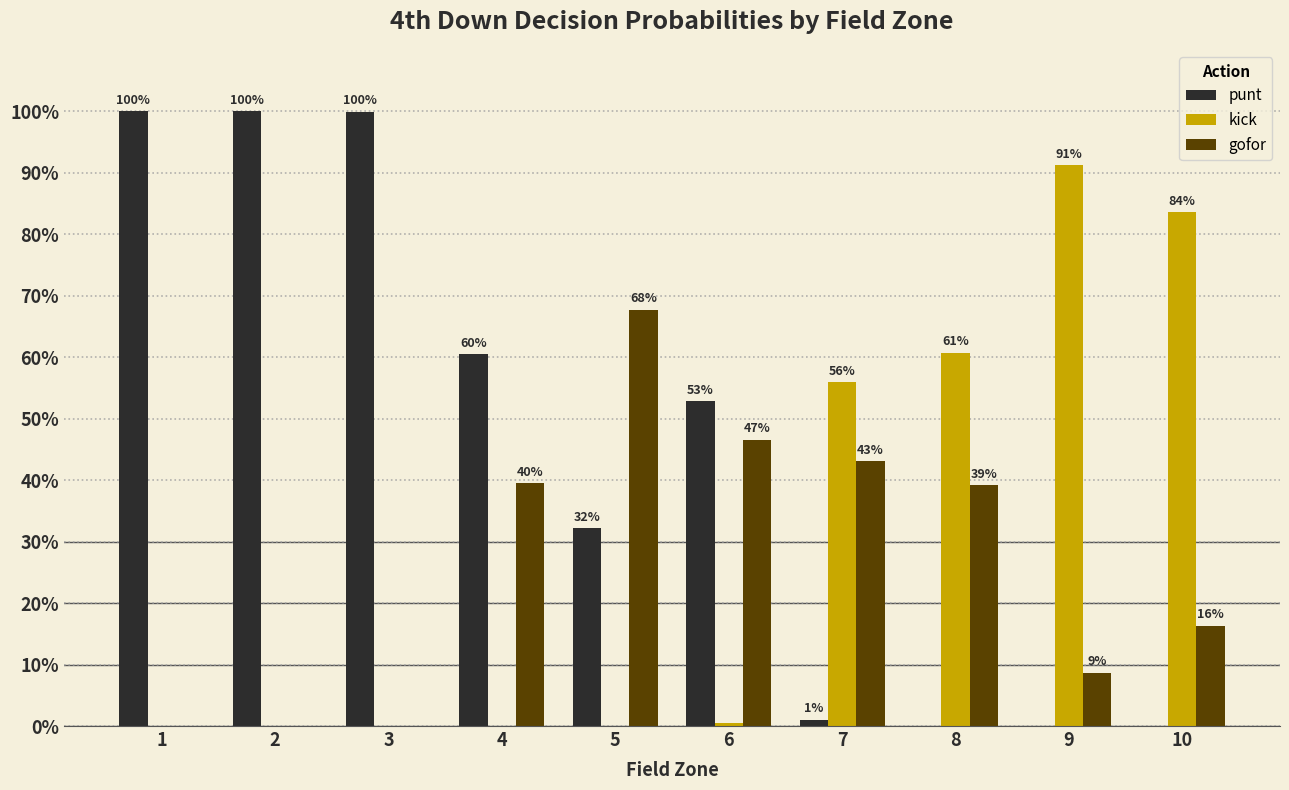

Are the bars grouped side by side (vs. stacked)?

Yes